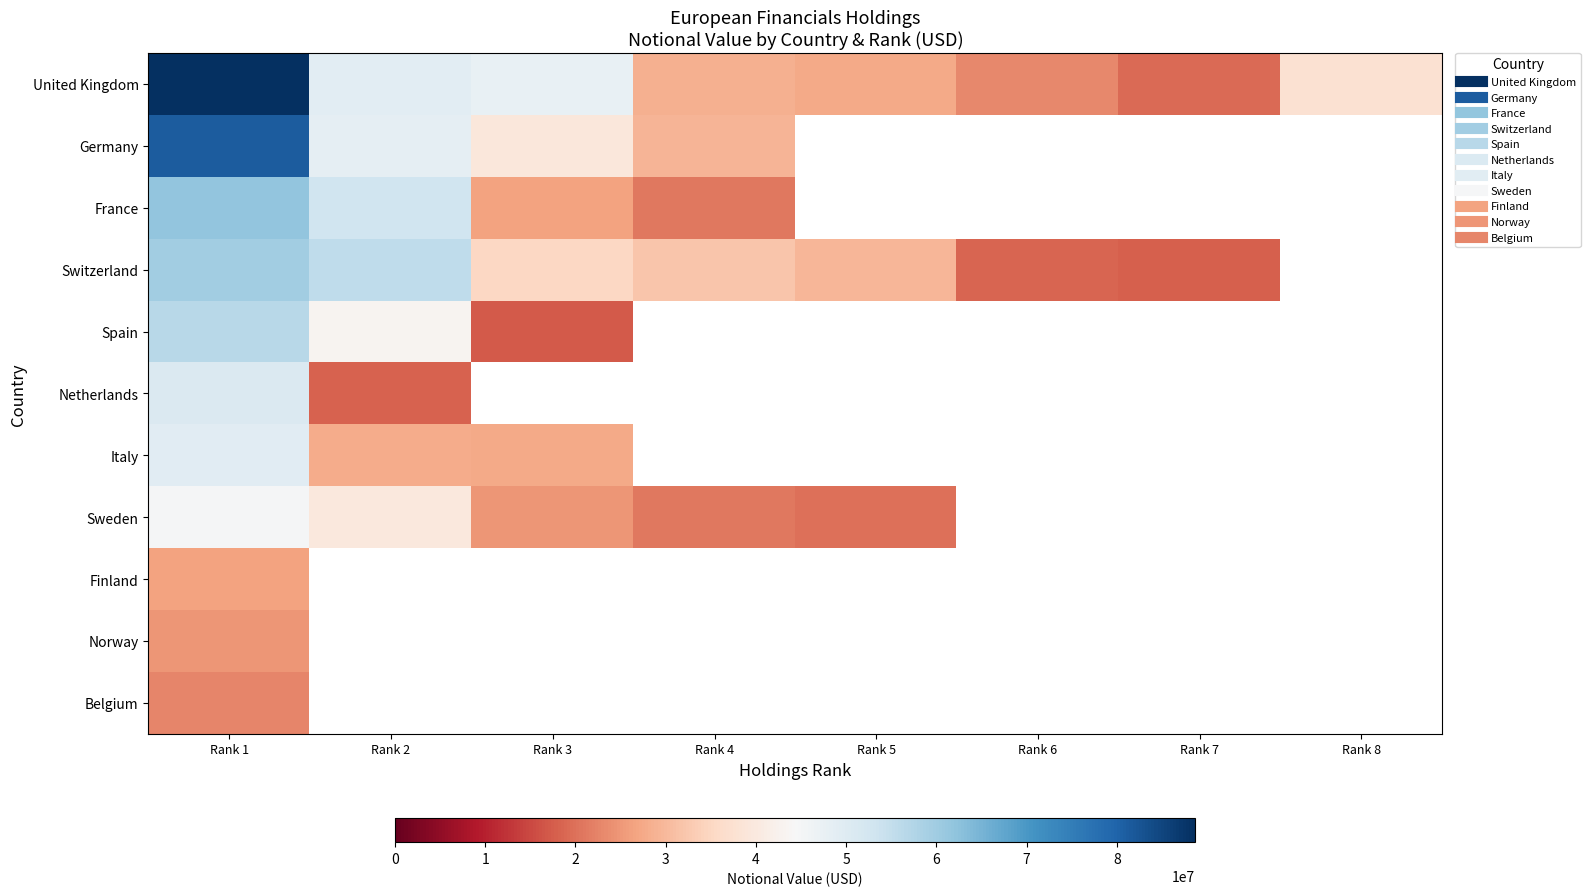

How many values in Netherlands are above zero?

2